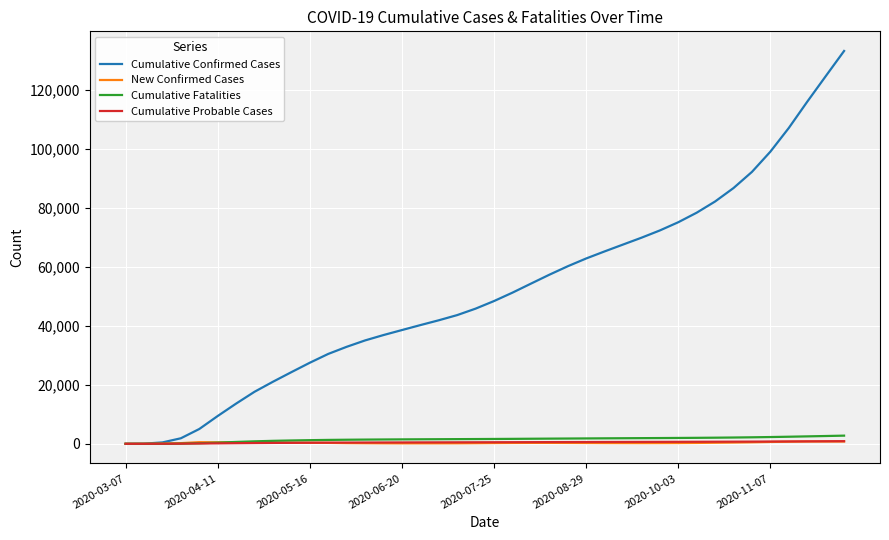

What is the highest value of the Cumulative Confirmed Cases series?

133155